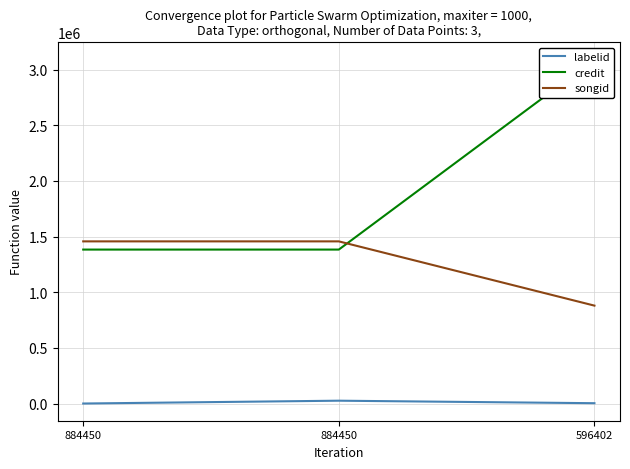

What is the minimum value for labelid?

-1